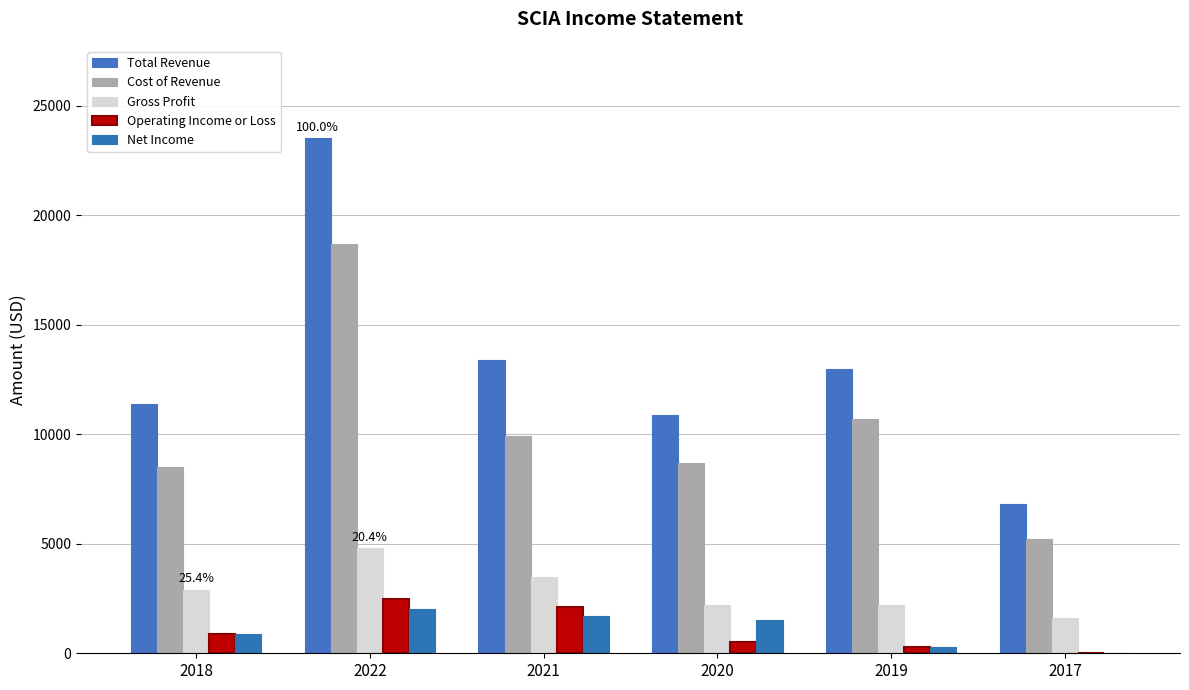

What is the value of the Operating Income or Loss bar at the 4th from the left?

500